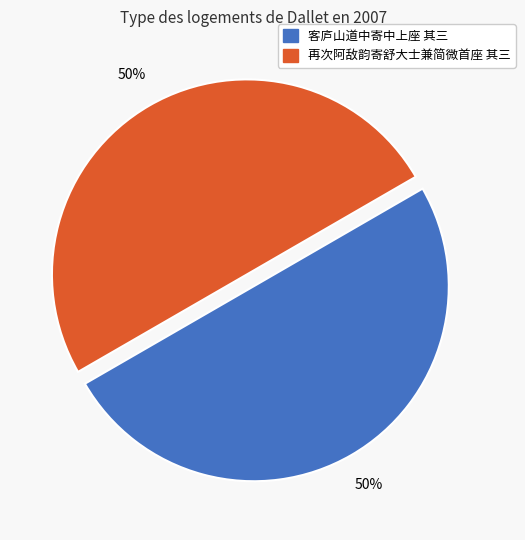

Combined, do 再次阿敌韵寄舒大士兼简微首座 其三 and 客庐山道中寄中上座 其三 account for over 50%?

Yes